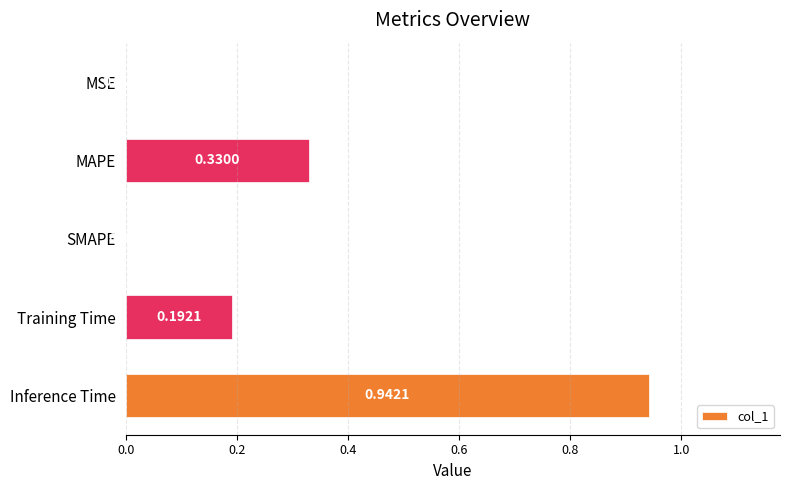

What is the sum of all values?

1.5